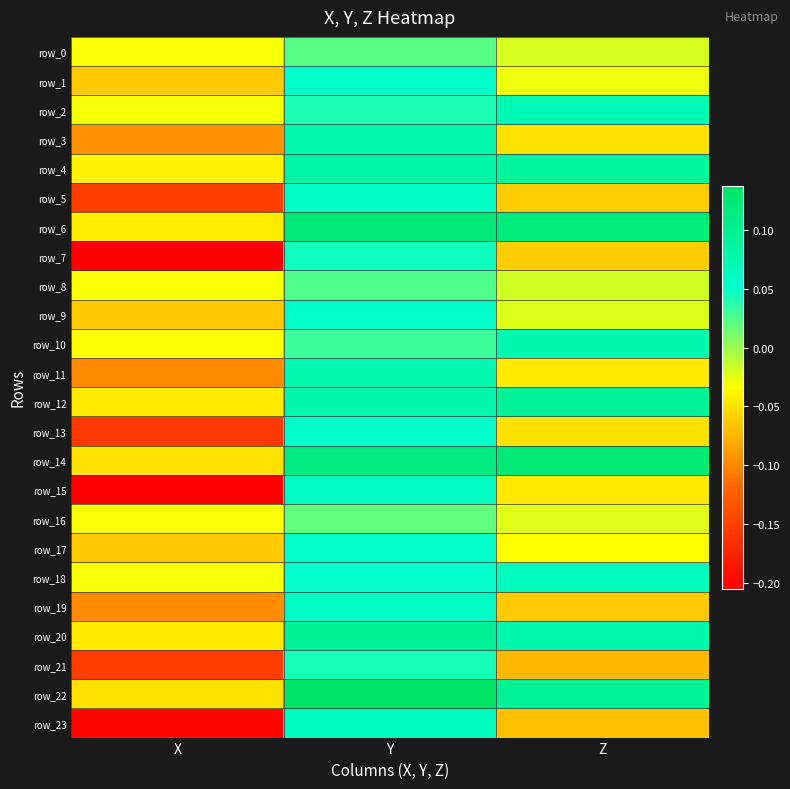

Where is row_1 nearest to the value 0?

Z